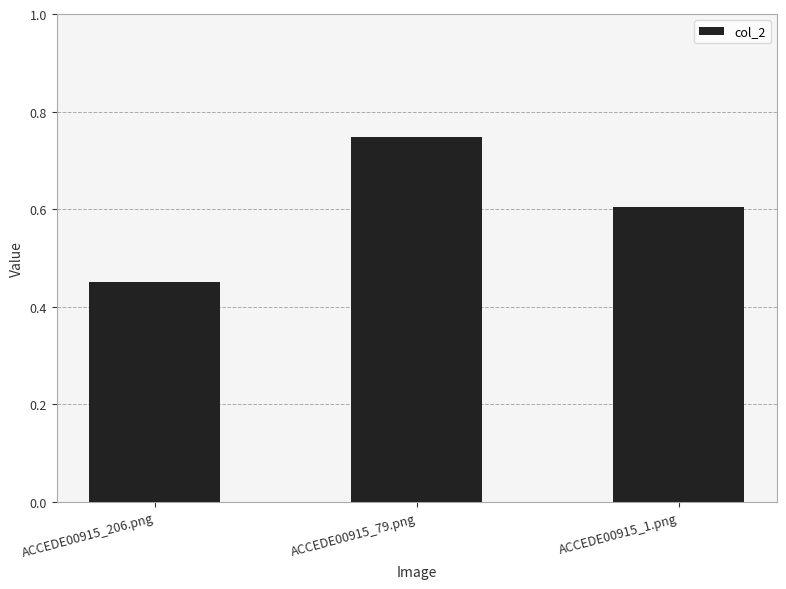

What is the change in value from ACCEDE00915_206.png to ACCEDE00915_79.png?

+0.3